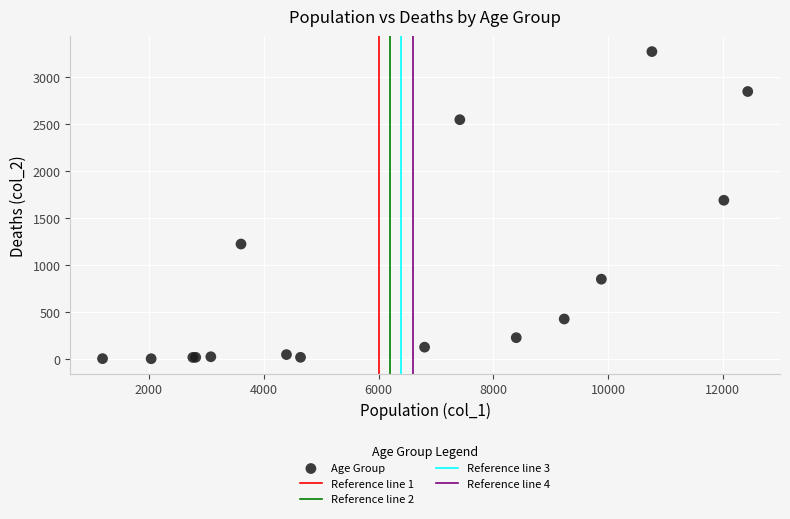

What Y value in the scatter plot is closest to 1638?

1690